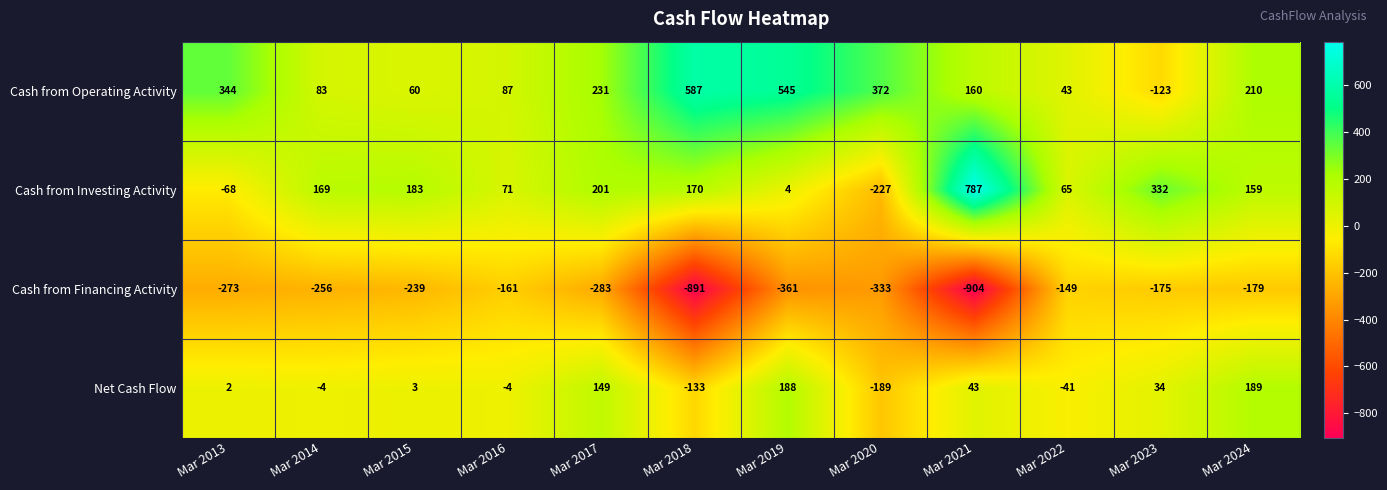

Is it true that Cash from Financing Activity equals -179 at Mar 2024?

True